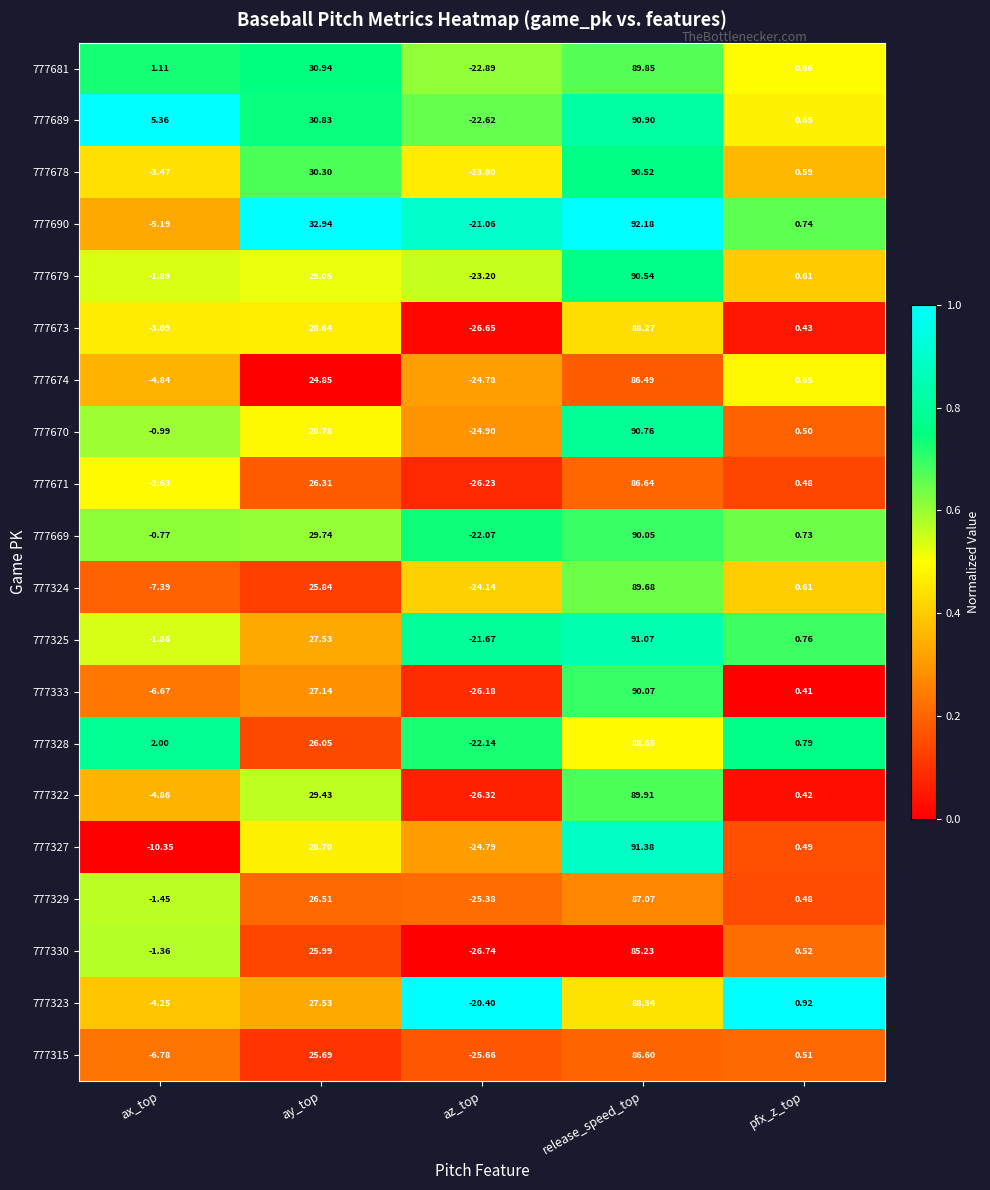

Count the number of categories in the chart.

5